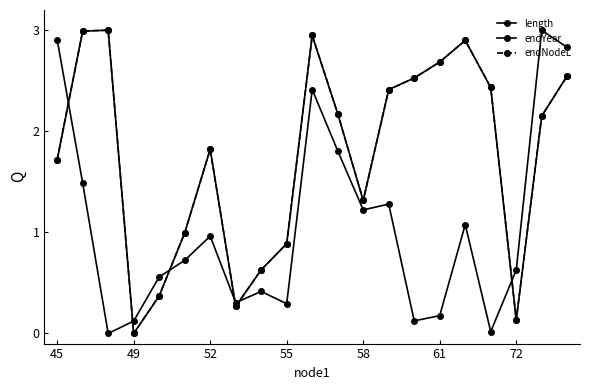

Does the chart display data point markers on the line(s)?

Yes